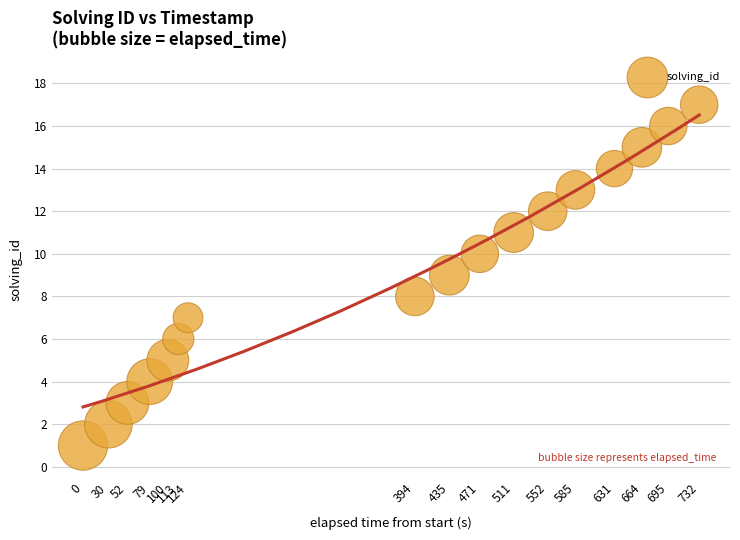

What is the range of X values (max minus min)?

732445